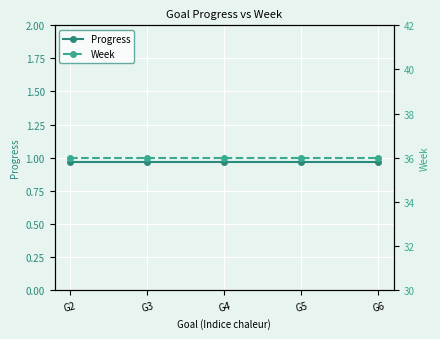

What is the spread (max minus min) of values at G4?

35.0